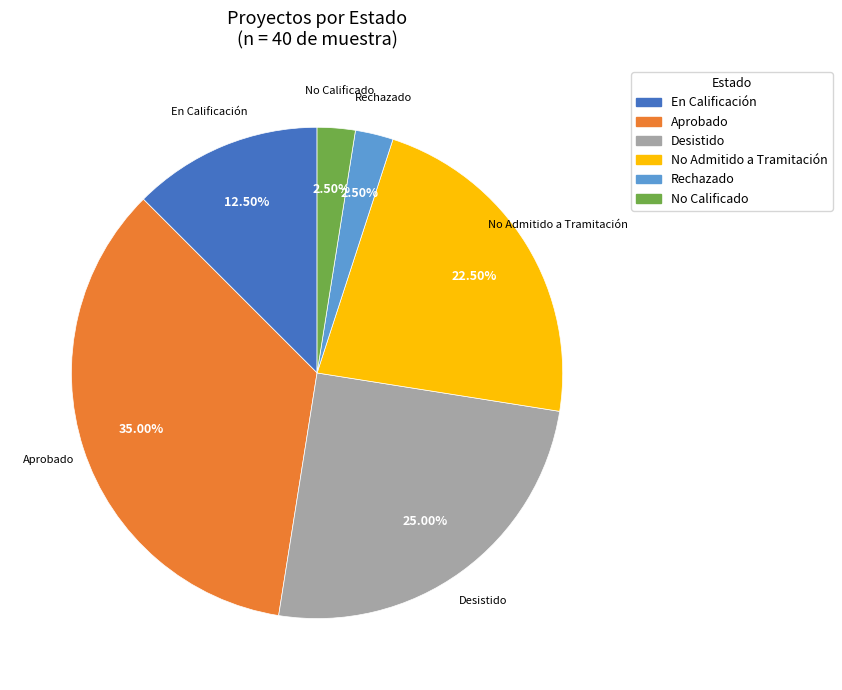

How many slices are in this pie chart?

6